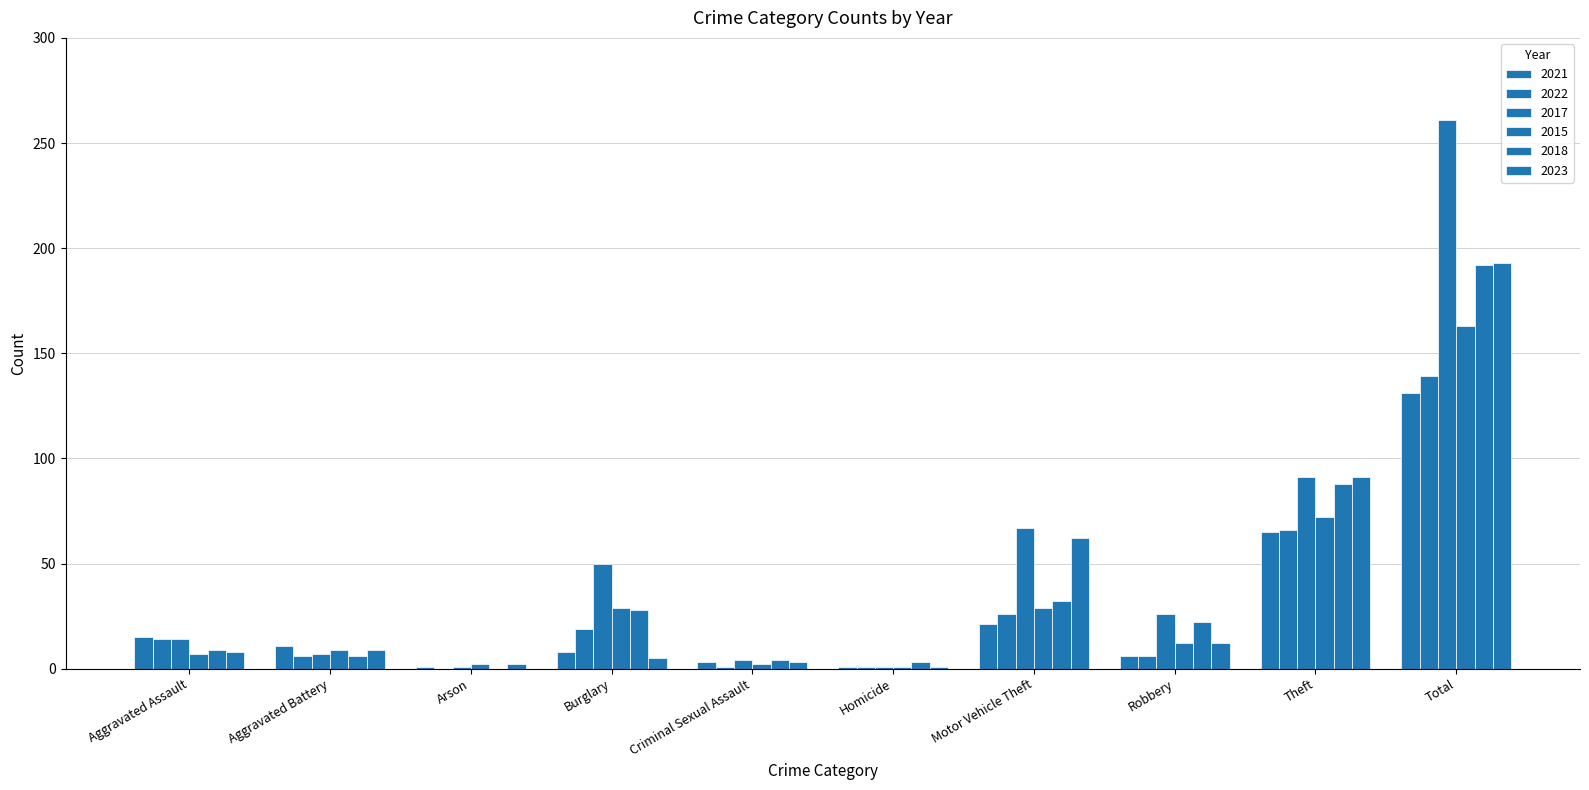

How many categories are shown in the chart?

10